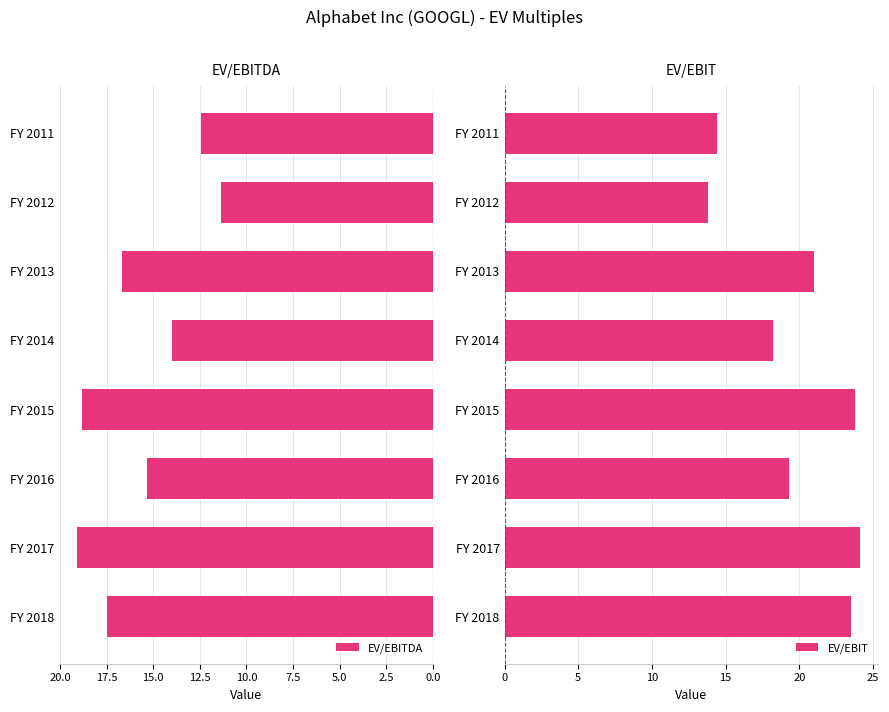

Does the chart contain any negative values?

No